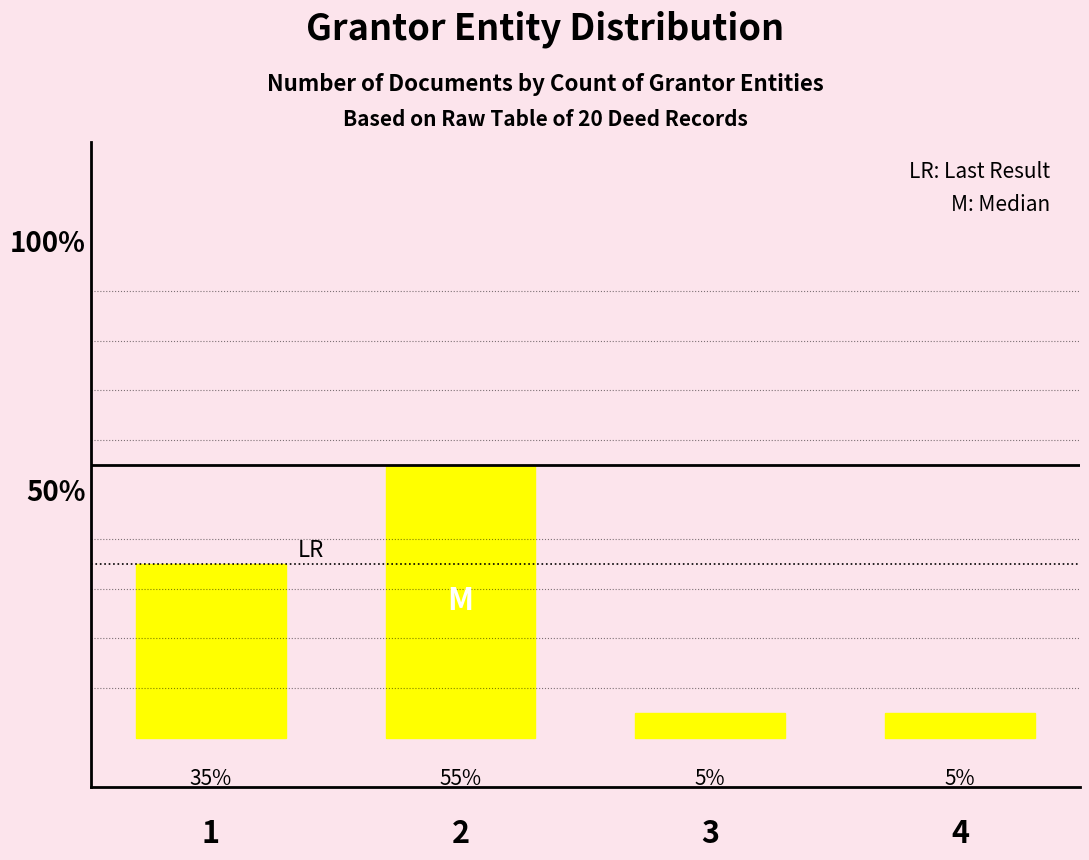

Is it true that the value at 2 is 55.0?

True